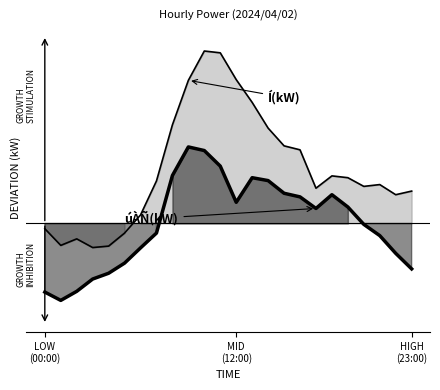

What is the total value across all series at 6?

-44.2